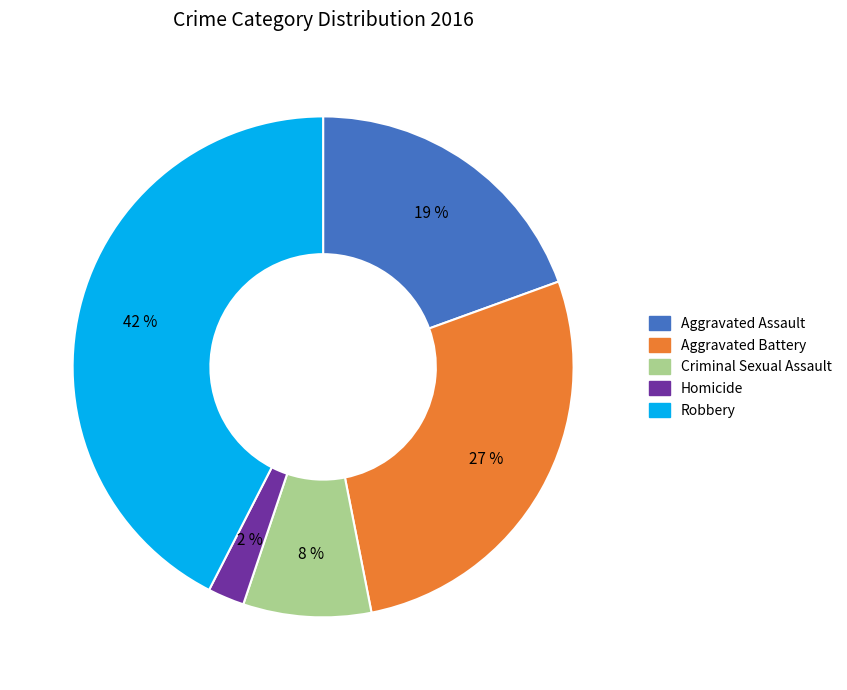

Combined, do Robbery and Aggravated Assault account for over 50%?

Yes